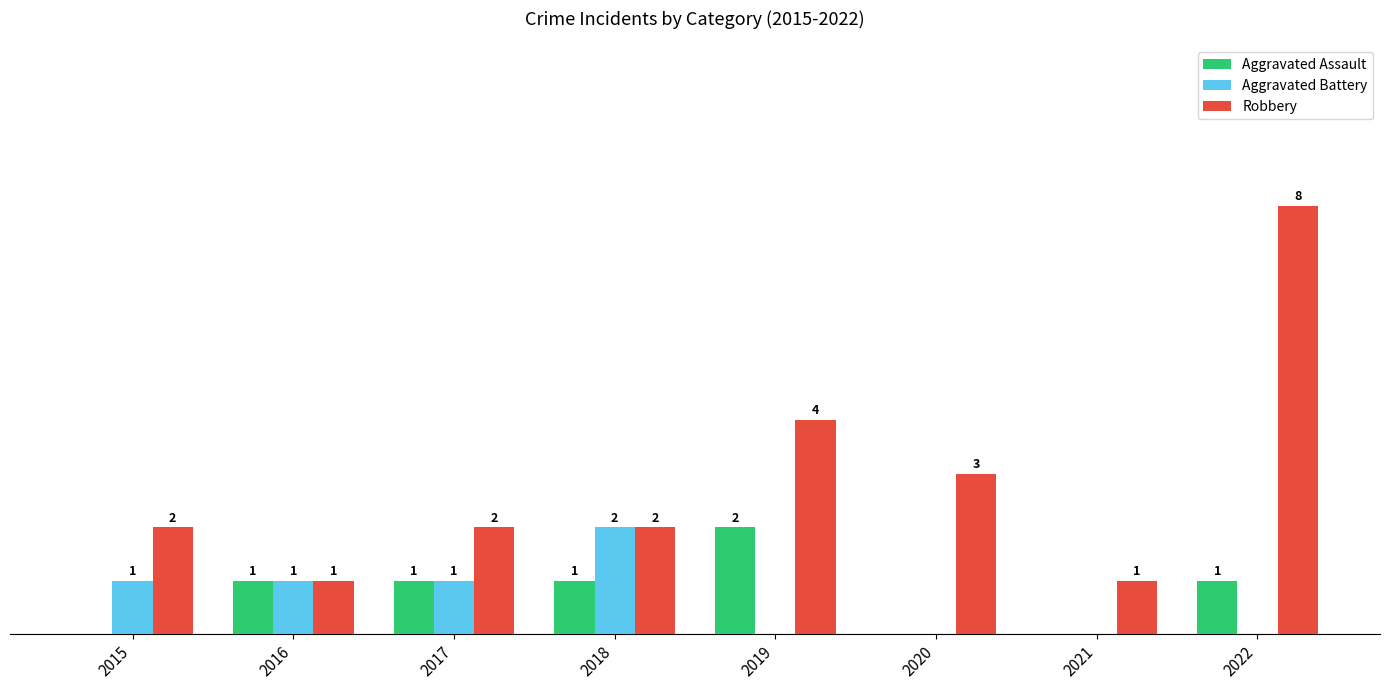

Which series changed the most between 2019 and 2020?

Aggravated Assault